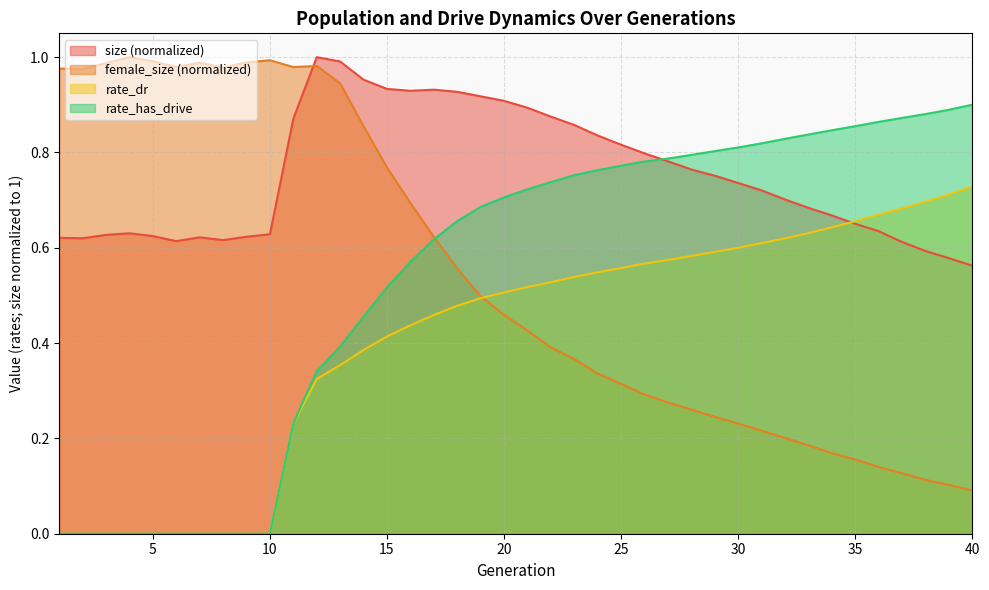

Reading left to right, extract all data points from this chart.

size: 1=0.6	2=0.6	3=0.6	4=0.6	5=0.6	6=0.6	7=0.6	8=0.6	9=0.6	10=0.6	11=0.9	12=1.0	13=1.0	14=1.0	15=0.9	16=0.9	17=0.9	18=0.9	19=0.9	20=0.9	21=0.9	22=0.9	23=0.9	24=0.8	25=0.8	26=0.8	27=0.8	28=0.8	29=0.8	30=0.7	31=0.7	32=0.7	33=0.7	34=0.7	35=0.7	36=0.6	37=0.6	38=0.6	39=0.6	40=0.6
female_size: 1=1.0	2=1.0	3=1.0	4=1.0	5=1.0	6=1.0	7=1.0	8=1.0	9=1.0	10=1.0	11=1.0	12=1.0	13=0.9	14=0.9	15=0.8	16=0.7	17=0.6	18=0.6	19=0.5	20=0.5	21=0.4	22=0.4	23=0.4	24=0.3	25=0.3	26=0.3	27=0.3	28=0.3	29=0.2	30=0.2	31=0.2	32=0.2	33=0.2	34=0.2	35=0.2	36=0.1	37=0.1	38=0.1	39=0.1	40=0.1
rate_dr: 1=0.0	2=0.0	3=0.0	4=0.0	5=0.0	6=0.0	7=0.0	8=0.0	9=0.0	10=0.0	11=0.2	12=0.3	13=0.4	14=0.4	15=0.4	16=0.4	17=0.5	18=0.5	19=0.5	20=0.5	21=0.5	22=0.5	23=0.5	24=0.5	25=0.6	26=0.6	27=0.6	28=0.6	29=0.6	30=0.6	31=0.6	32=0.6	33=0.6	34=0.6	35=0.7	36=0.7	37=0.7	38=0.7	39=0.7	40=0.7
rate_has_drive: 1=0.0	2=0.0	3=0.0	4=0.0	5=0.0	6=0.0	7=0.0	8=0.0	9=0.0	10=0.0	11=0.2	12=0.3	13=0.4	14=0.5	15=0.5	16=0.6	17=0.6	18=0.7	19=0.7	20=0.7	21=0.7	22=0.7	23=0.8	24=0.8	25=0.8	26=0.8	27=0.8	28=0.8	29=0.8	30=0.8	31=0.8	32=0.8	33=0.8	34=0.8	35=0.9	36=0.9	37=0.9	38=0.9	39=0.9	40=0.9